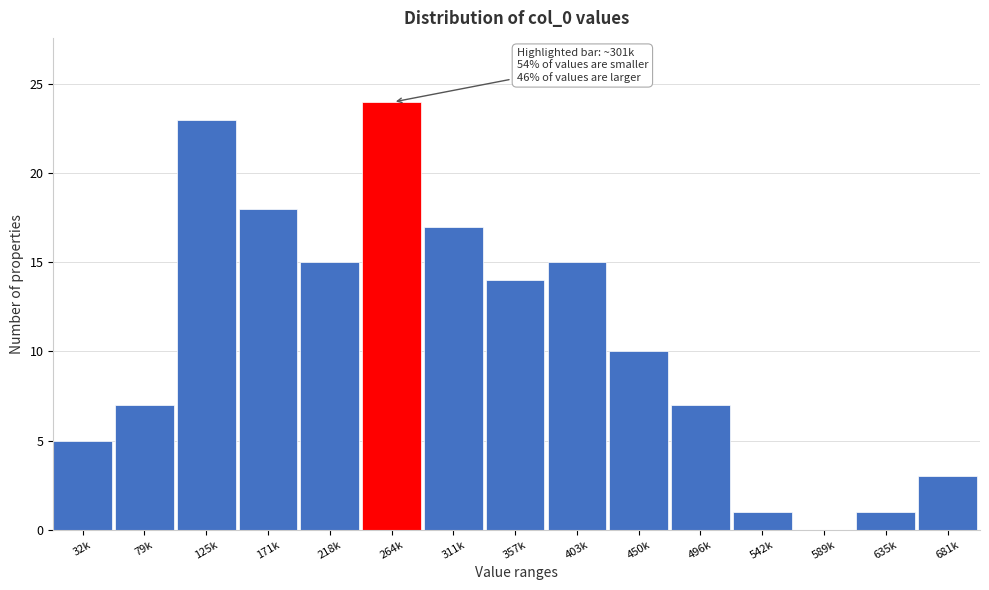

Reading left to right, list all the values displayed in this chart.

32k=5	79k=7	125k=23	171k=18	218k=15	264k=24	311k=17	357k=14	403k=15	450k=10	496k=7	542k=1	589k=0	635k=1	681k=3